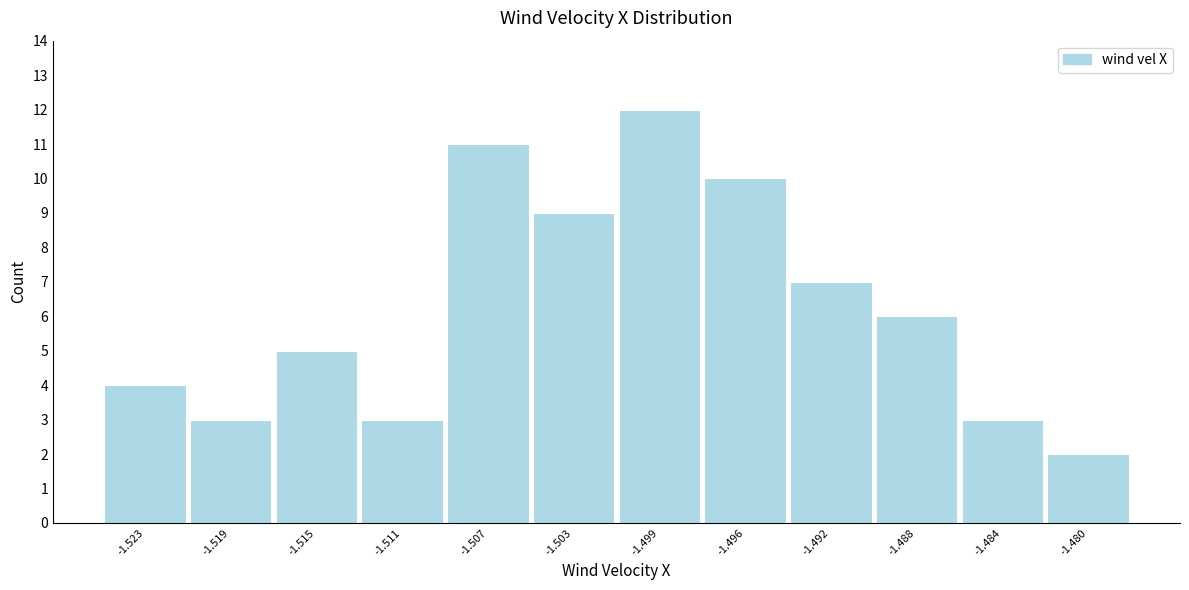

Reading right to left, what are all the values shown in this chart?

-1.480=2	-1.484=3	-1.488=6	-1.492=7	-1.496=10	-1.499=12	-1.503=9	-1.507=11	-1.511=3	-1.515=5	-1.519=3	-1.523=4